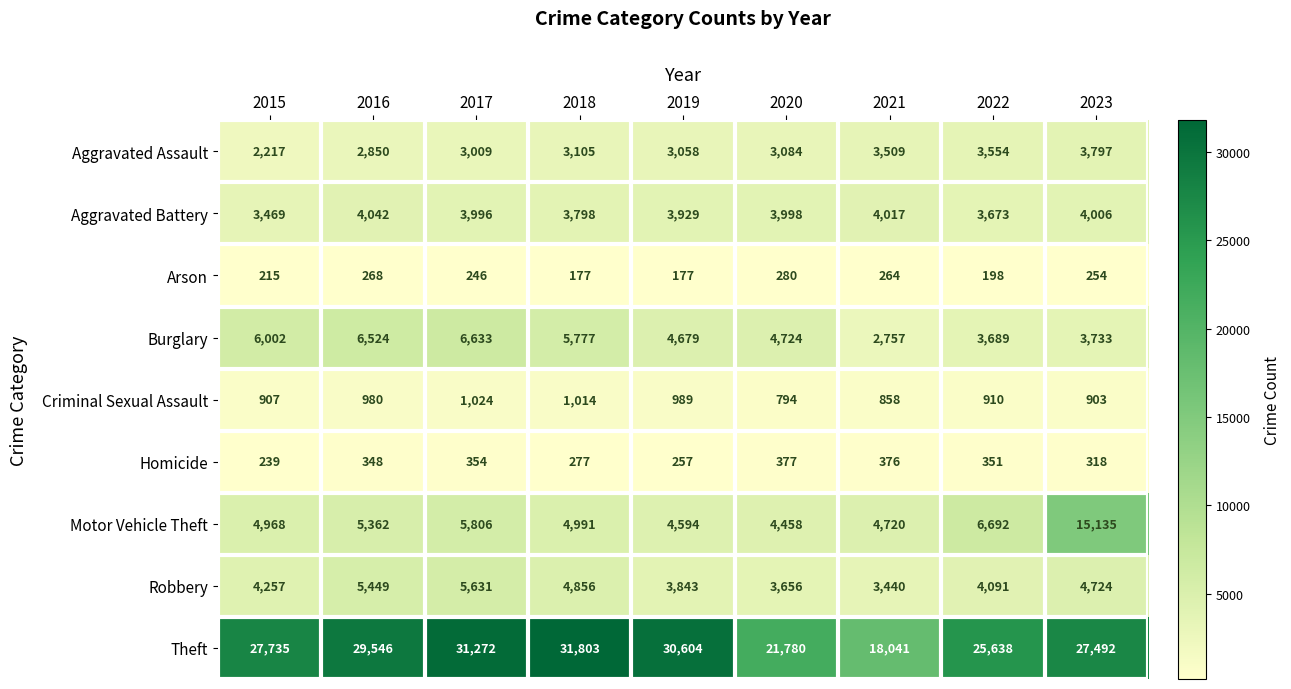

How many values in the Theft series are below 27735?

4